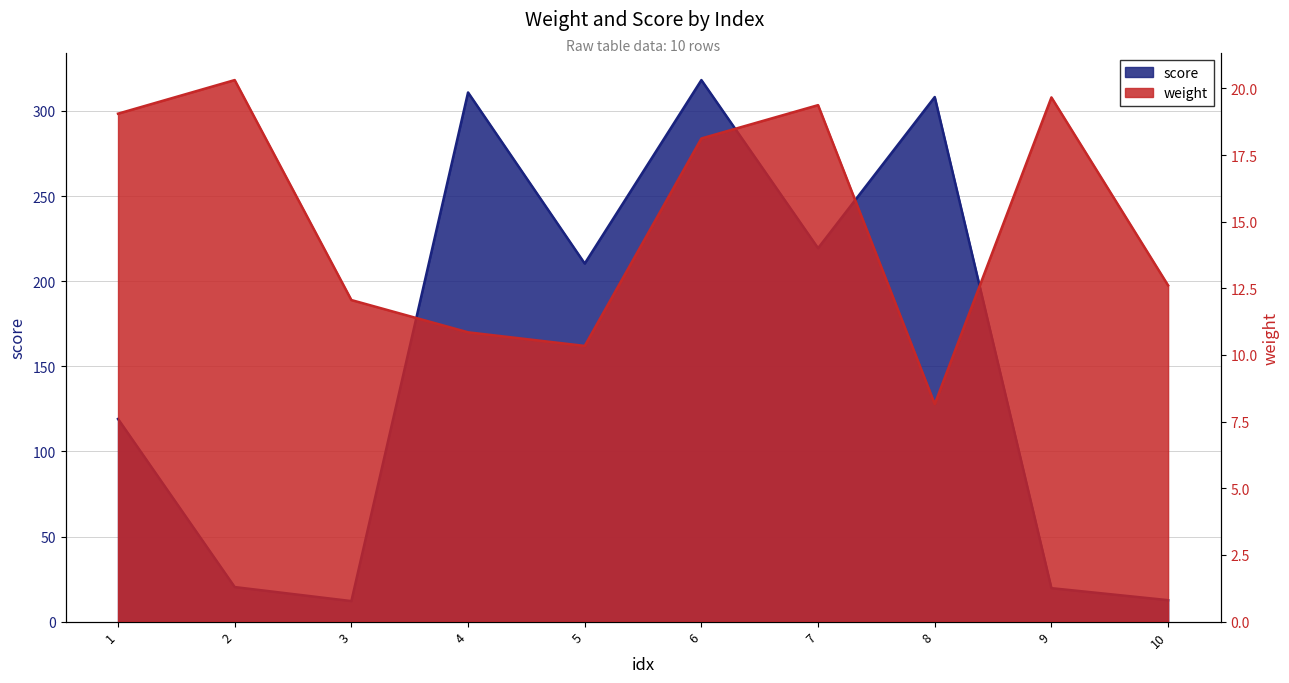

Which series has the largest total across all categories?

score